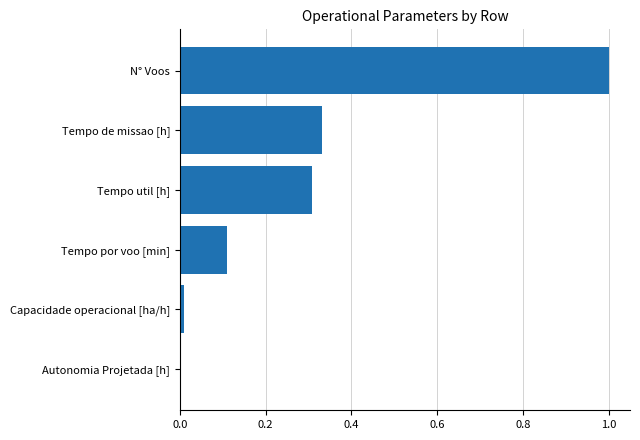

At which category does the chart reach its peak across all series?

N° Voos